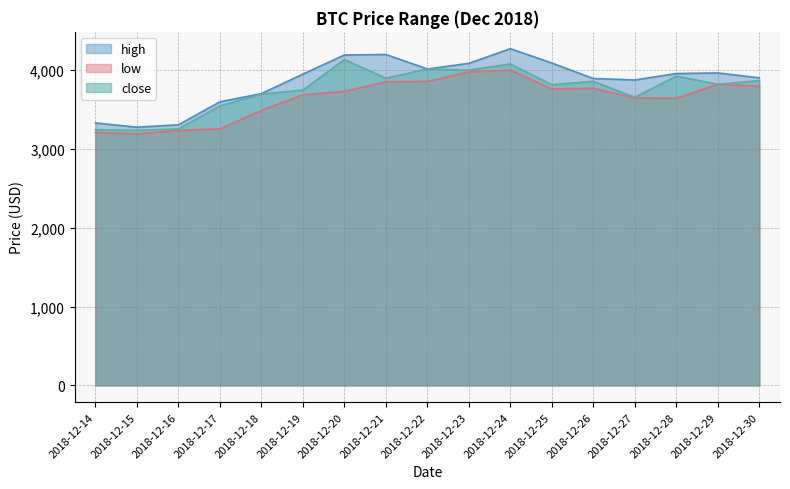

What is the maximum value for high?

4271.8